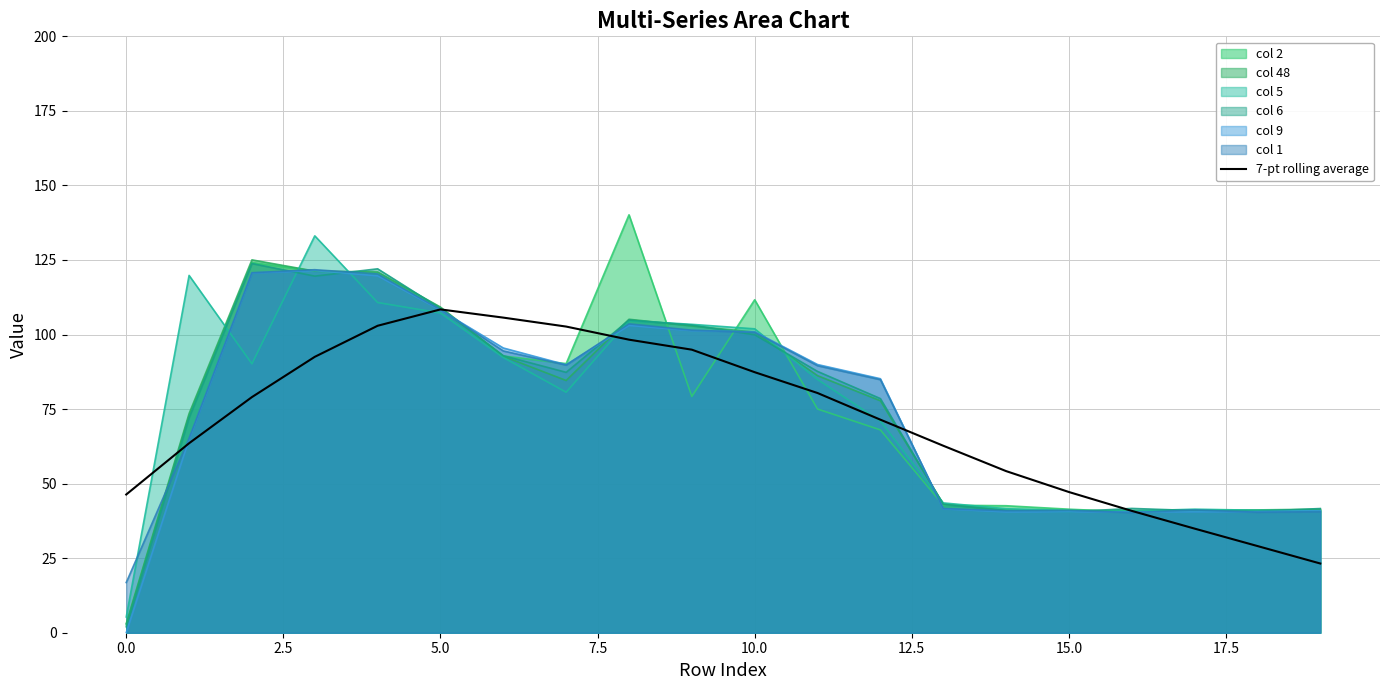

Which series has the largest range (max minus min)?

col 2